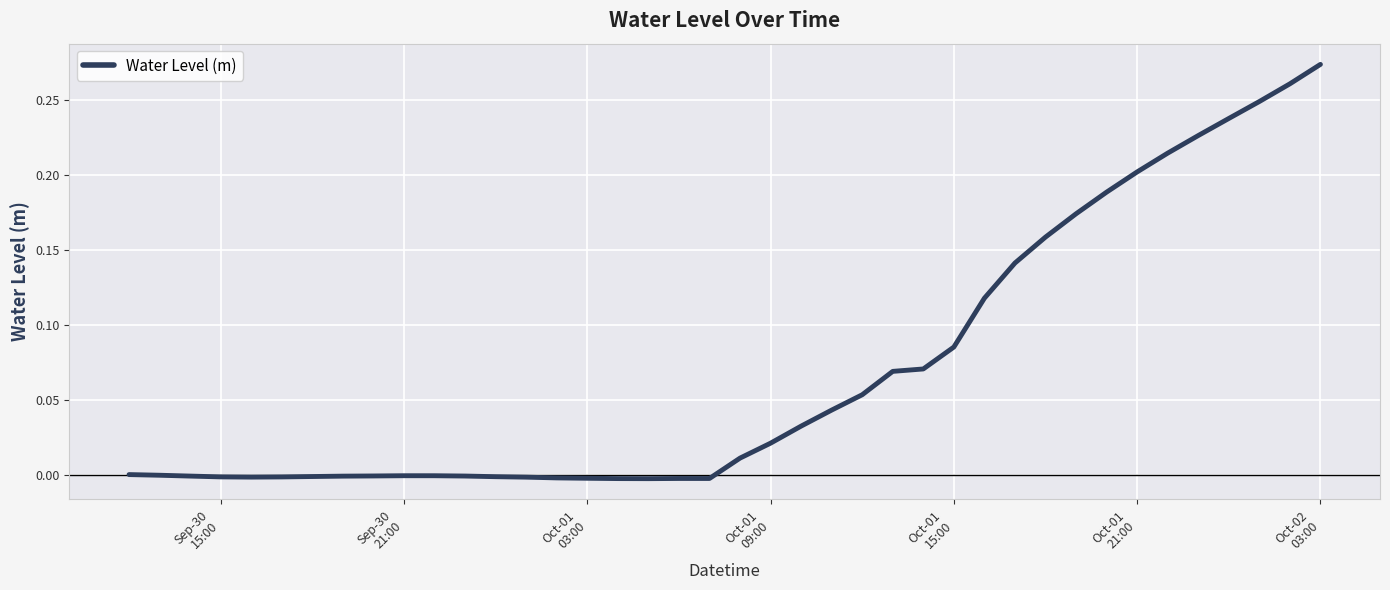

At which category does the chart reach its peak across all series?

Oct-02
03:00